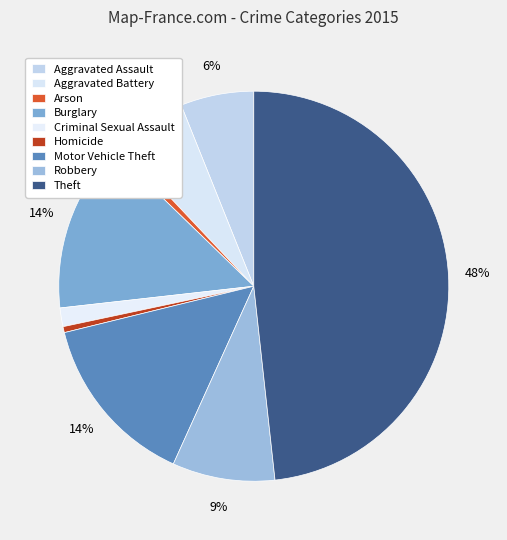

Rank the categories by value from lowest to highest.

Homicide, Arson, Criminal Sexual Assault, Aggravated Battery, Aggravated Assault, Robbery, Burglary, Motor Vehicle Theft, Theft